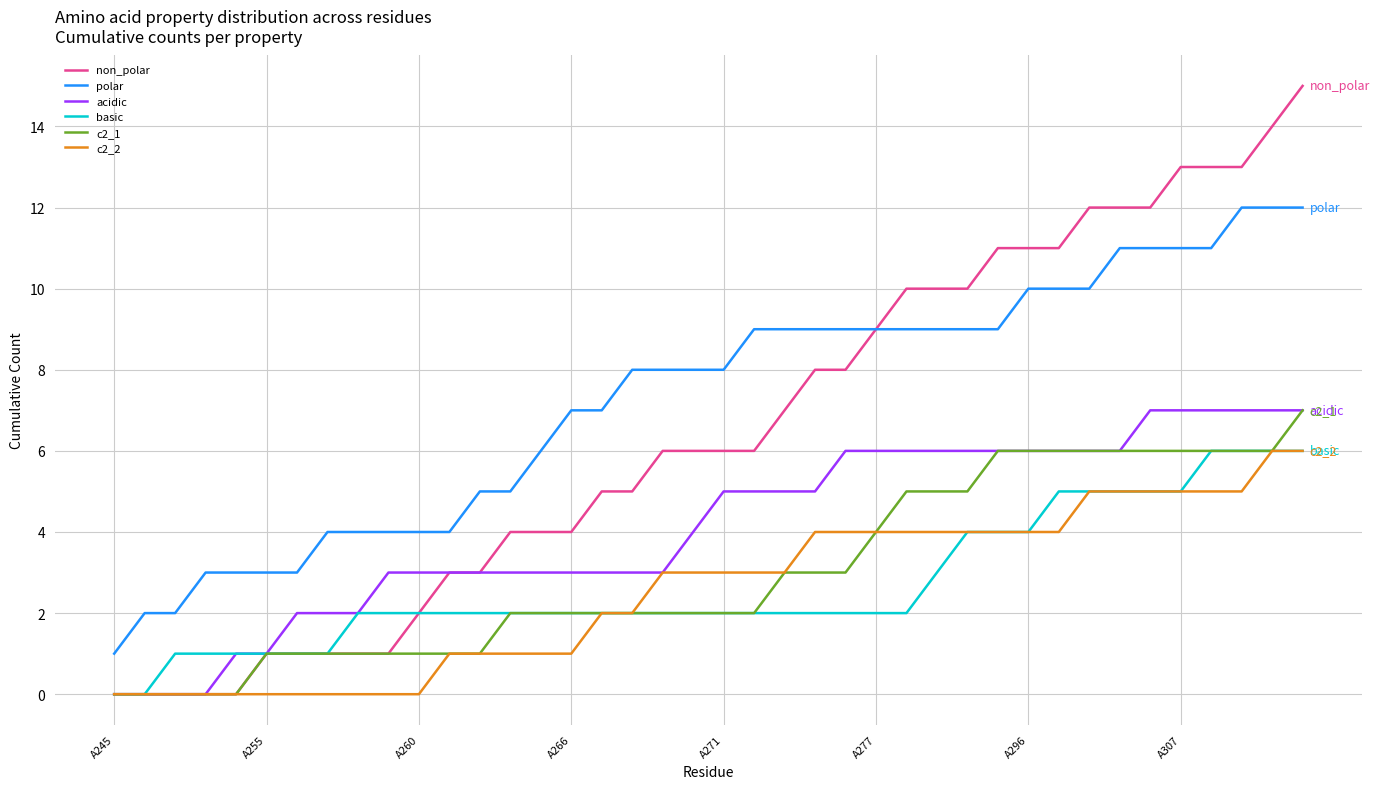

Which series has the largest range (max minus min)?

non_polar